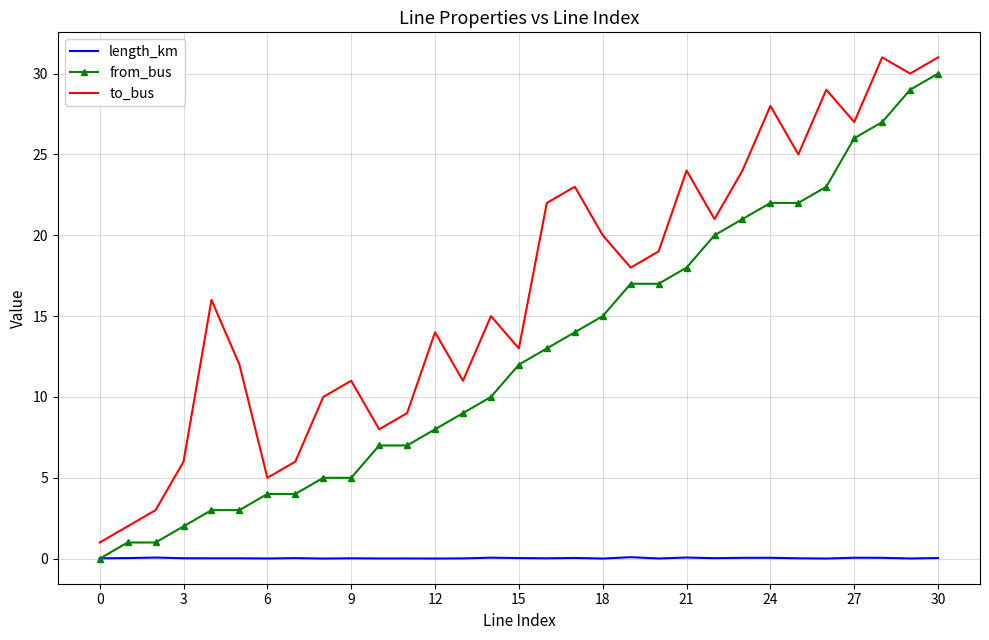

What is the maximum value shown in the chart?

31.0